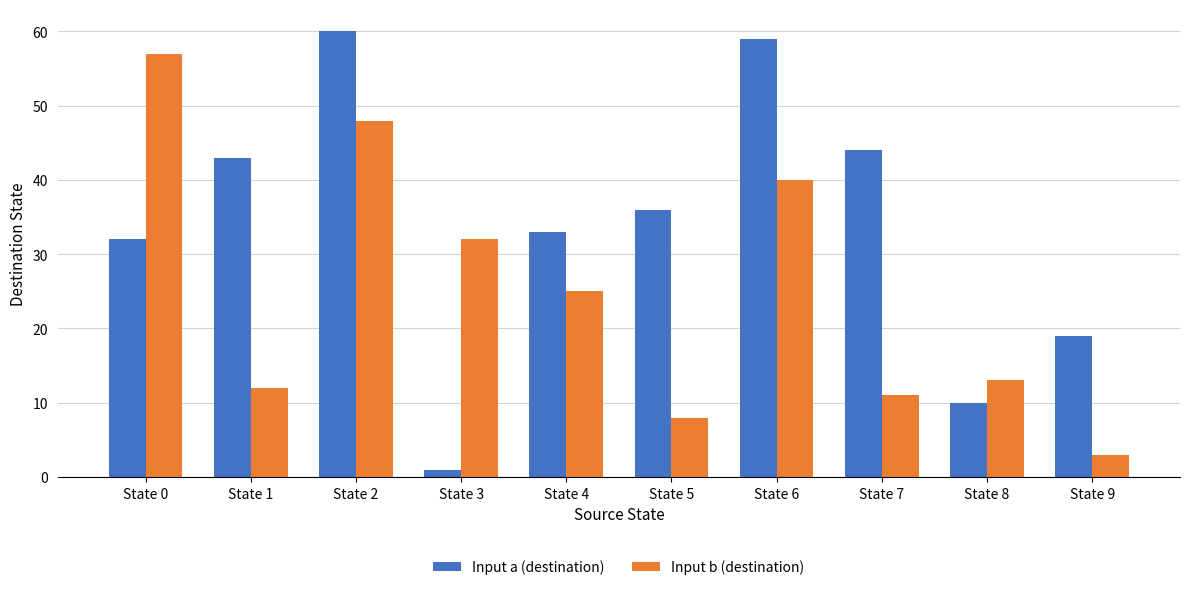

Is the value of Input b (destination) at State 6 greater than the value of Input a (destination) at State 7?

No